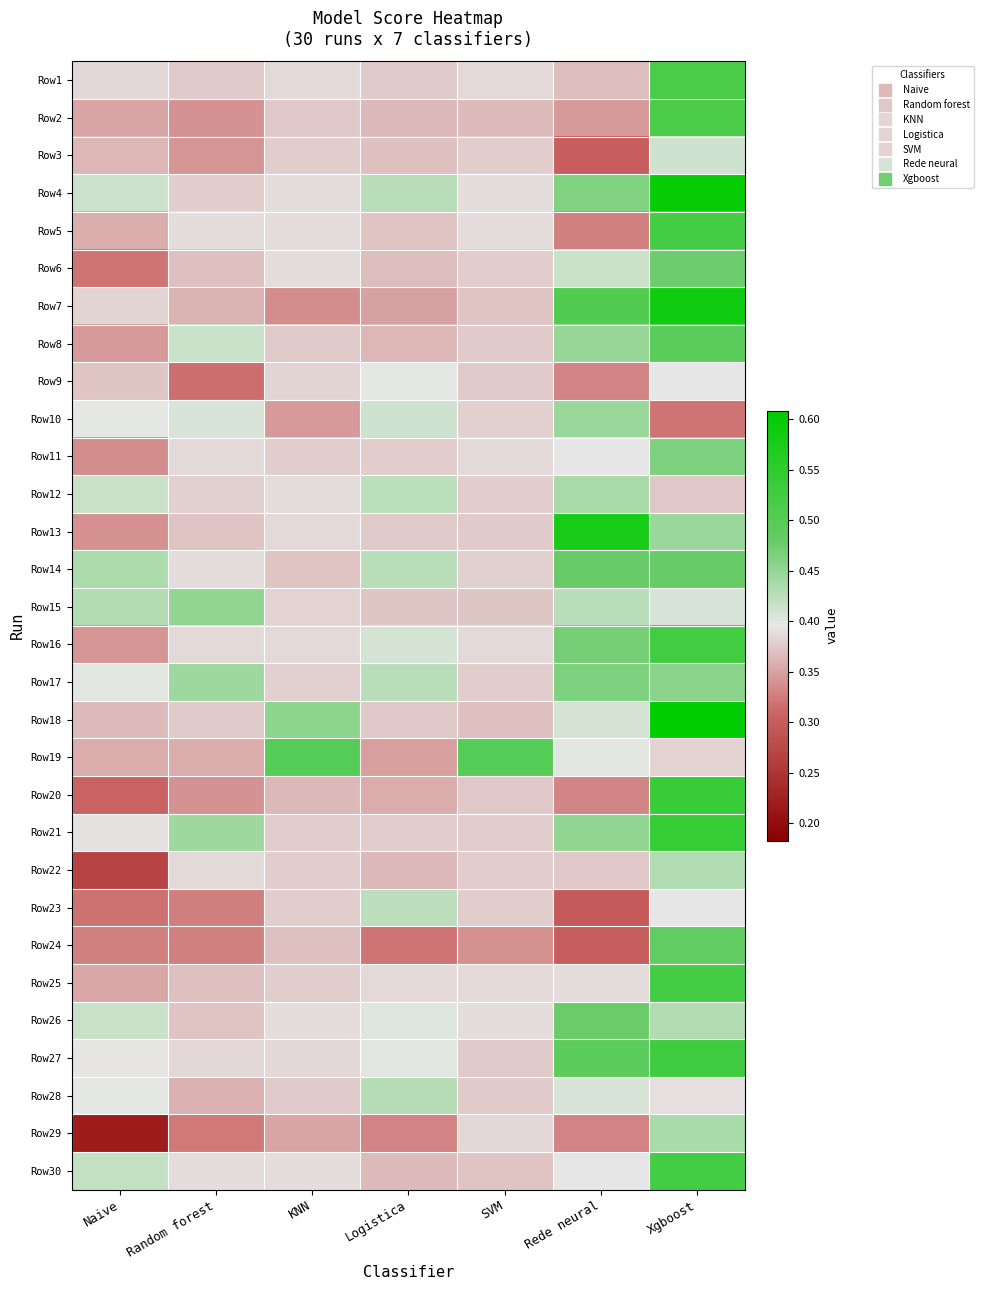

At which category is the sum across all series the highest?

Xgboost